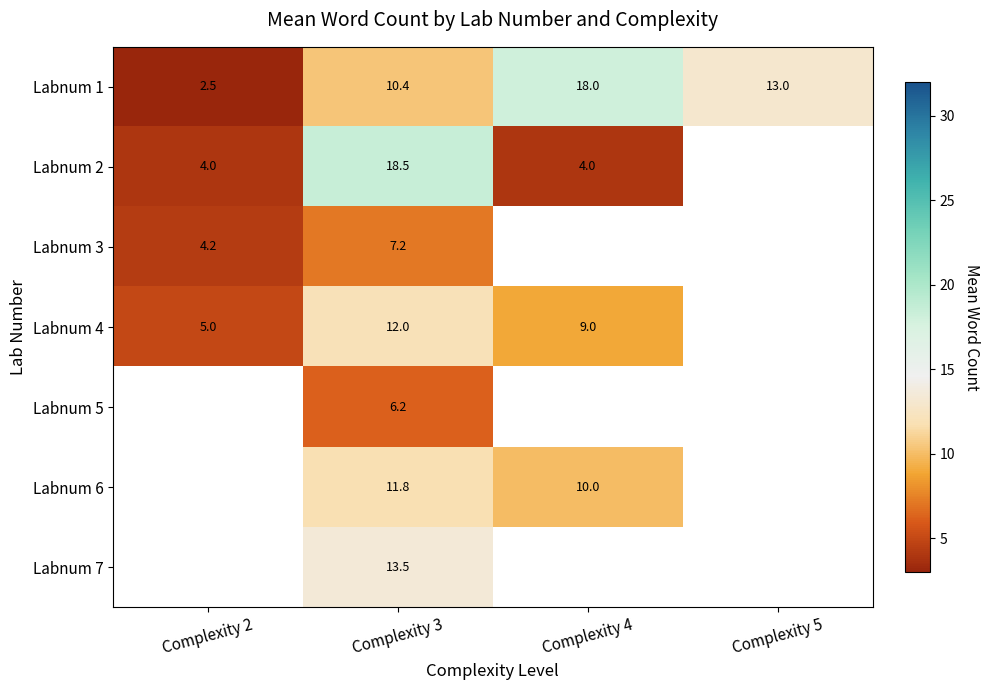

What is the difference between the Labnum 1 values at Complexity 5 and Complexity 3?

2.6